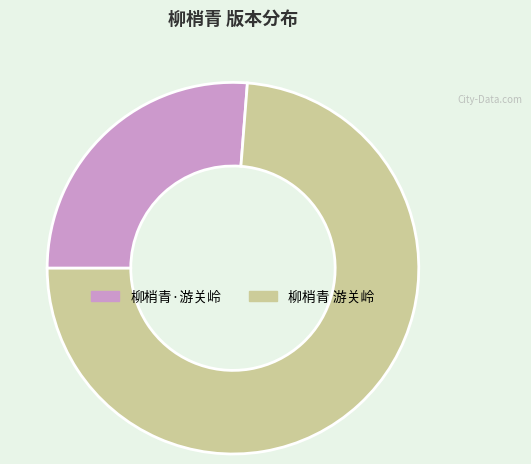

Is 柳梢青·游关岭 the majority of the pie?

No